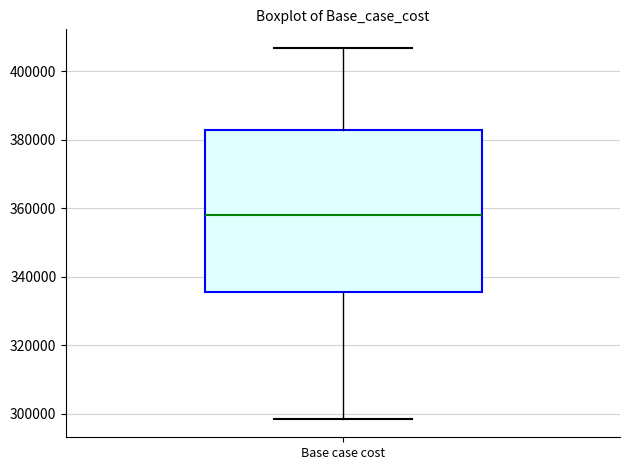

Transcribe this box plot: give where the median line is, the range the box spans, and where the two whiskers end, as read against the y-axis. The values are not printed on the chart, so give them approximately, as read against the axis.

median 358000, box 336000 to 382000, whiskers 298000 to 406000